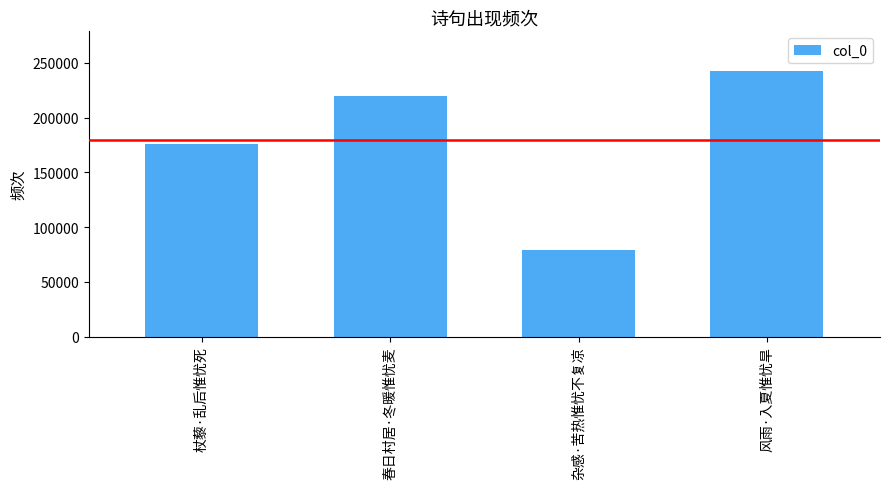

What is the difference between the maximum and second lowest values?

66684